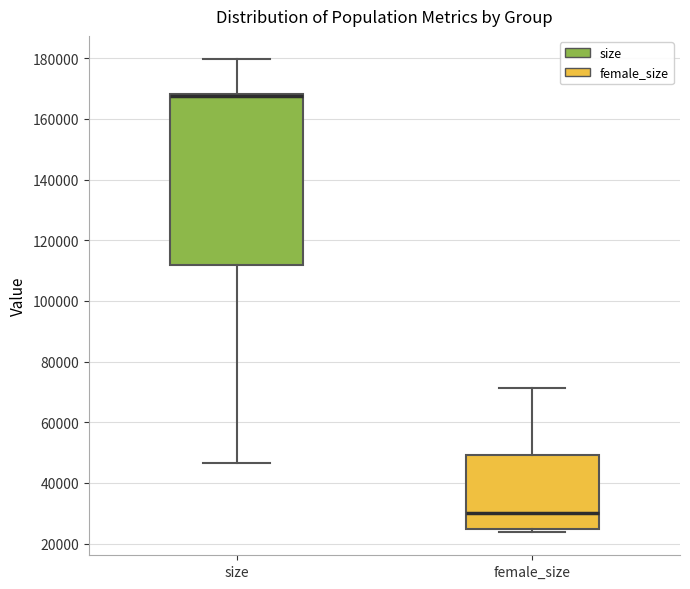

Reading left to right, transcribe this box plot: for each box, give where its median line is, the range the box spans, and where its two whiskers end, as read against the y-axis. The values are not printed on the chart, so give them approximately, as read against the axis.

size: median 168000 (just below the box's upper edge), box 112000 to 168000, whiskers 46000 to 180000
female_size: median 30000, box 24000 to 50000, whiskers 24000 (just below the box's lower edge) to 72000